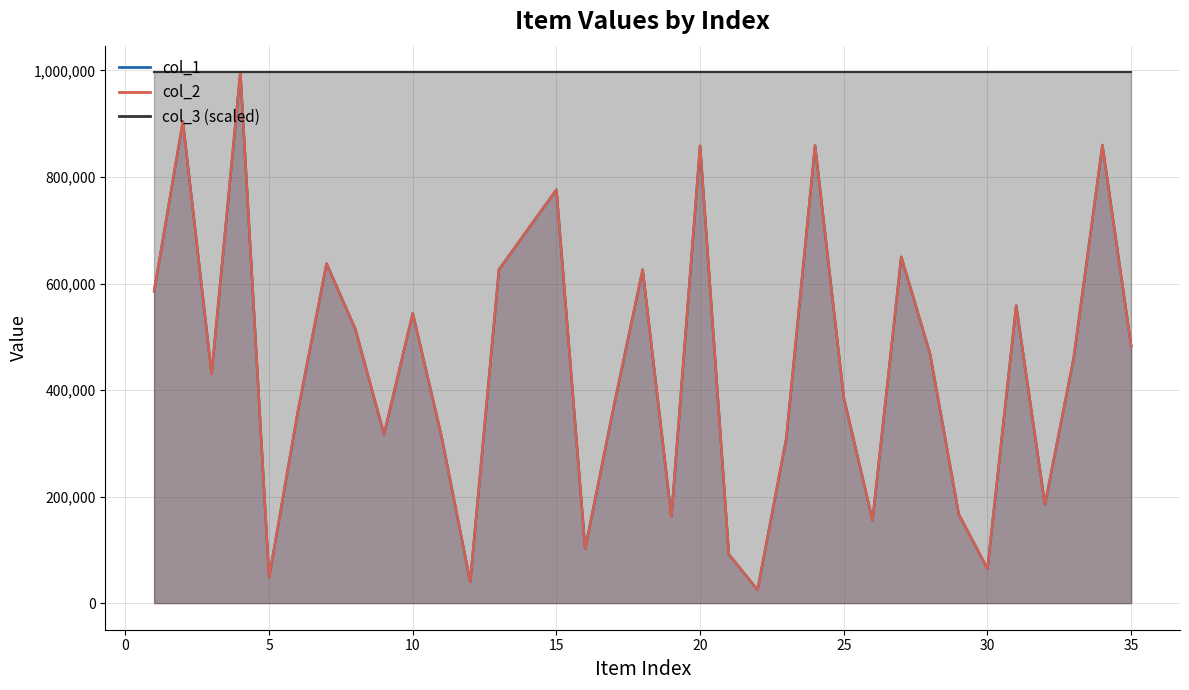

At how many categories does at least one series exceed 782581?

5